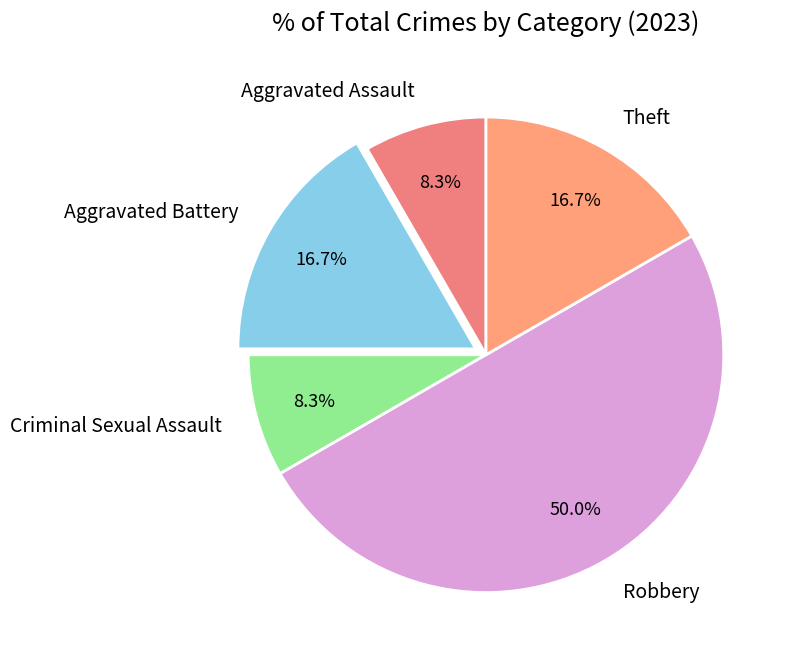

Is Criminal Sexual Assault the majority of the pie?

No